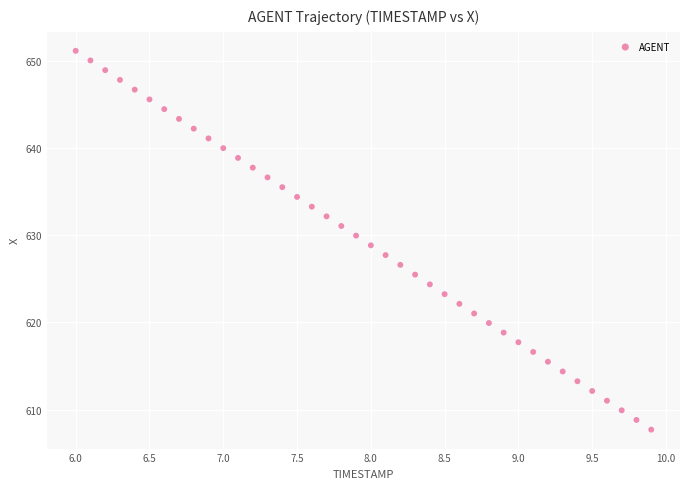

What is the range of X values (max minus min)?

3.9